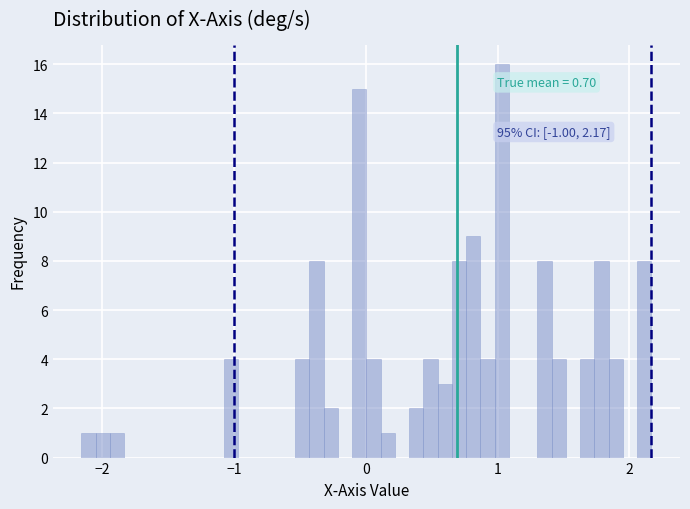

Around what value on the x-axis is the tallest bar? Give the approximate position of its centre, as read against the axis.

1.0